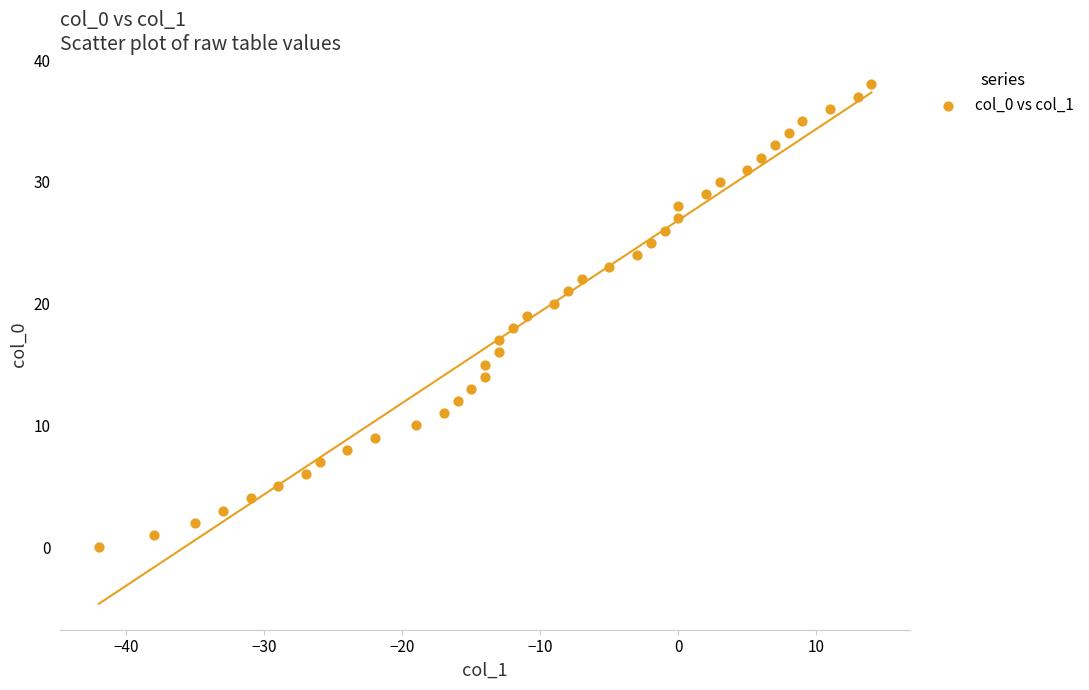

What is the range of X values (max minus min)?

56